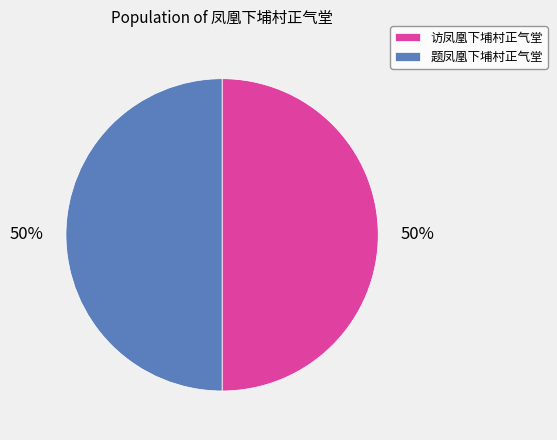

Is the sum of 访凤凰下埔村正气堂 and 题凤凰下埔村正气堂 greater than half?

Yes